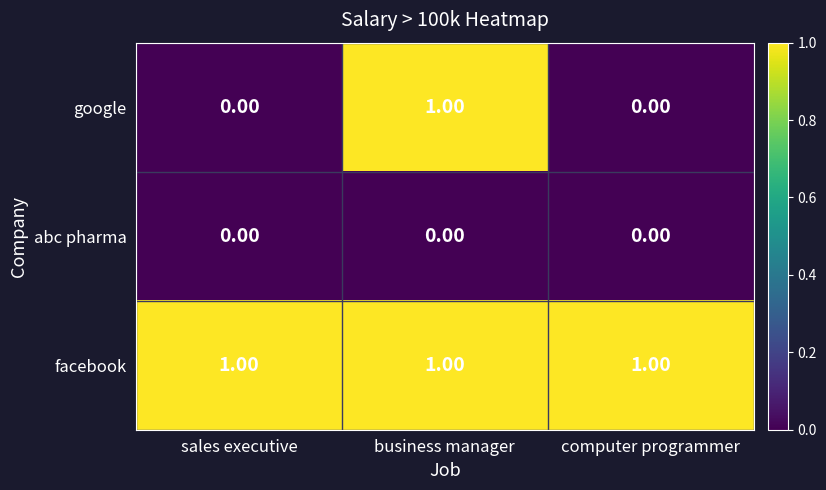

List the series in order of their overall mean, highest first.

facebook, google, abc pharma